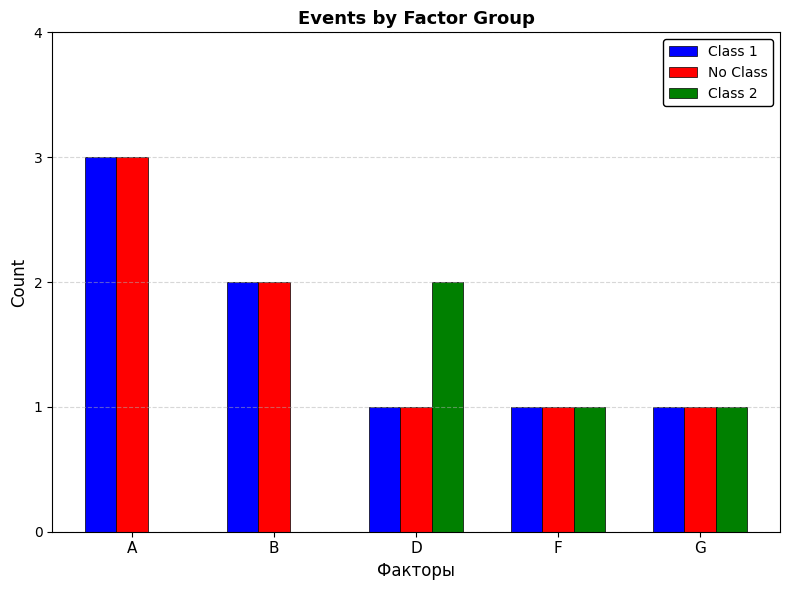

What is the total value across all series at D?

4